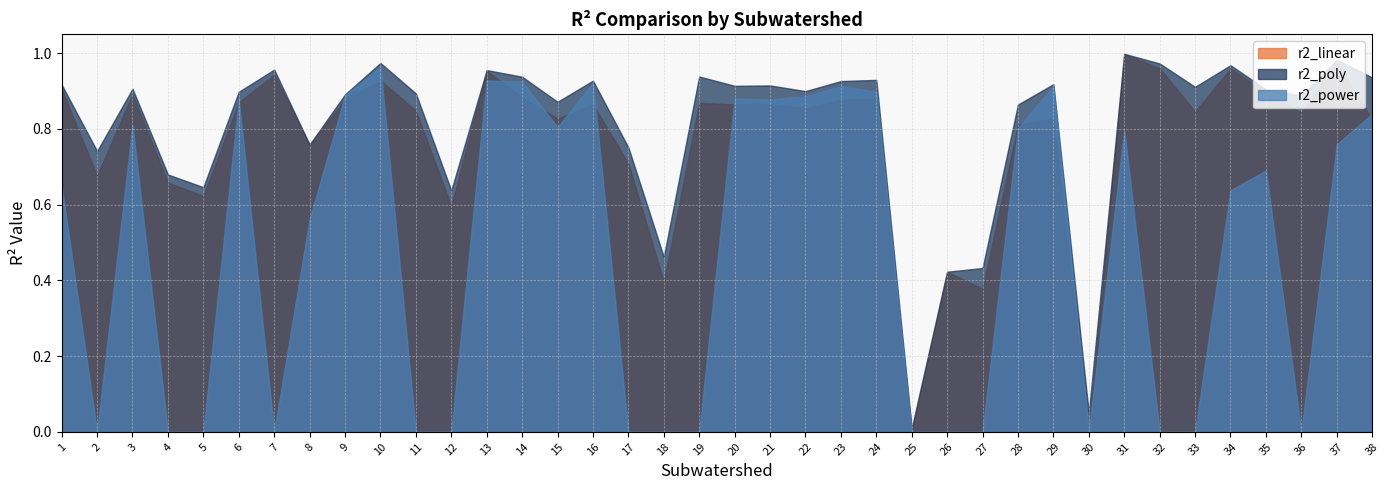

Which category has the lowest value in the r2_power series?

2